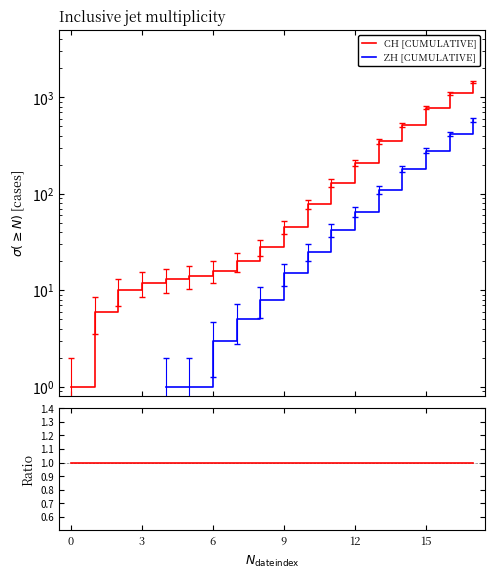

What is the label of the 7th point from the left?

6